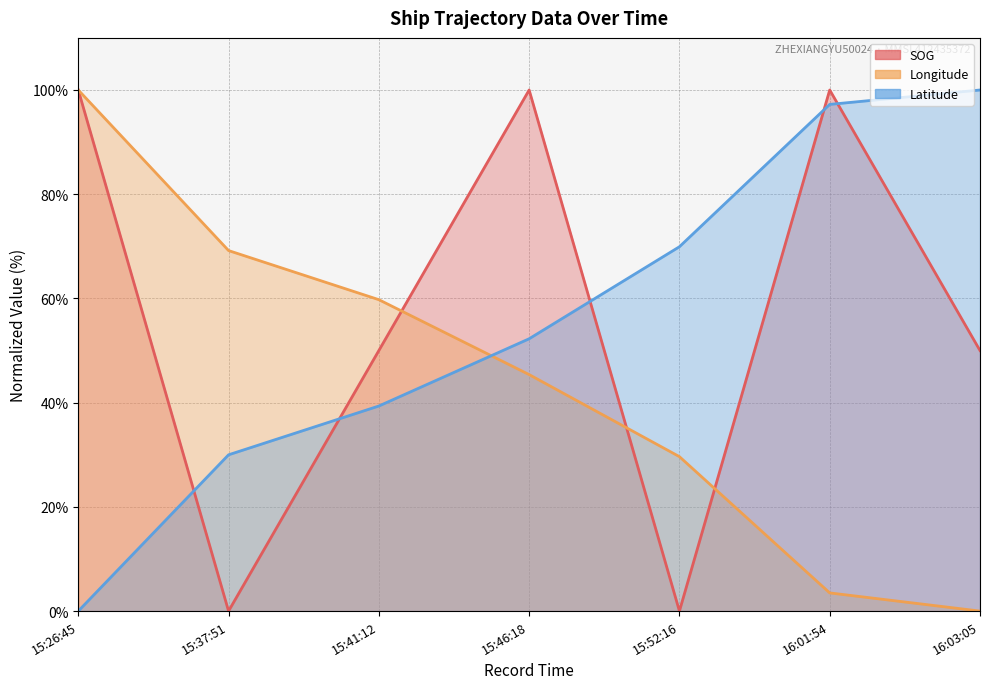

What are all the series names shown in the legend?

SOG, Longitude, Latitude